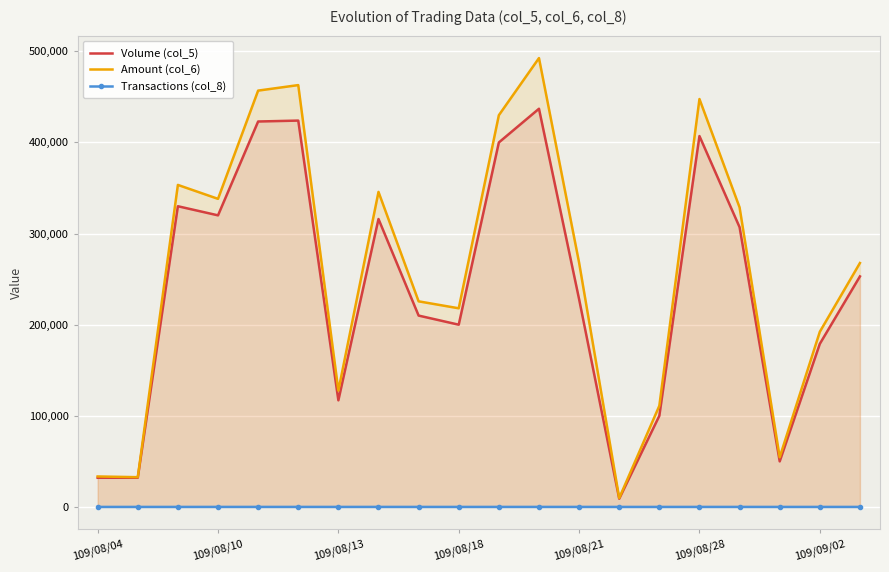

How many data points in Volume (col_5) are less than 253000?

10